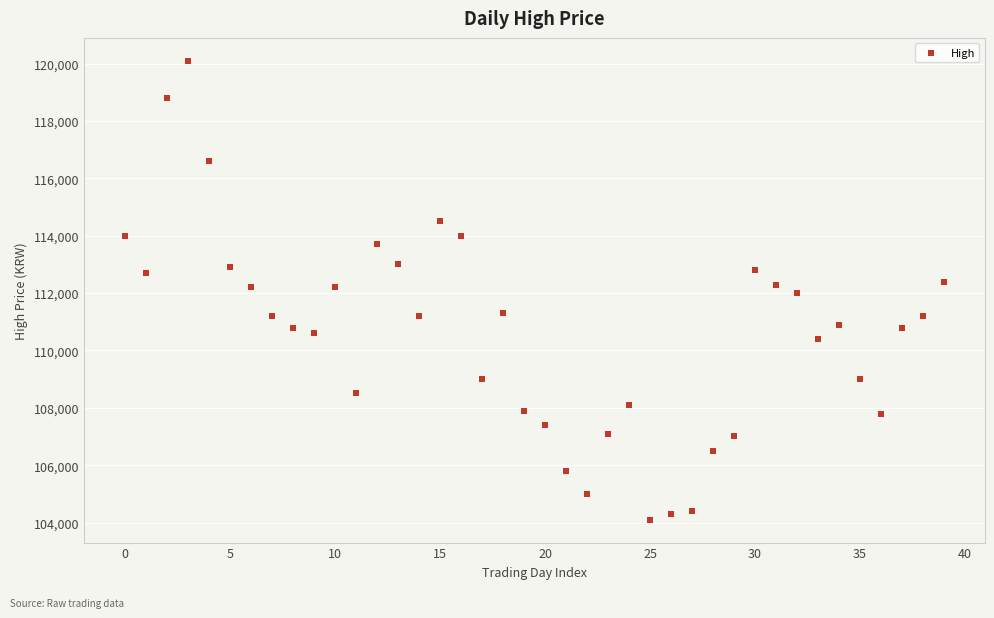

What is the range of Y values (max minus min)?

16000